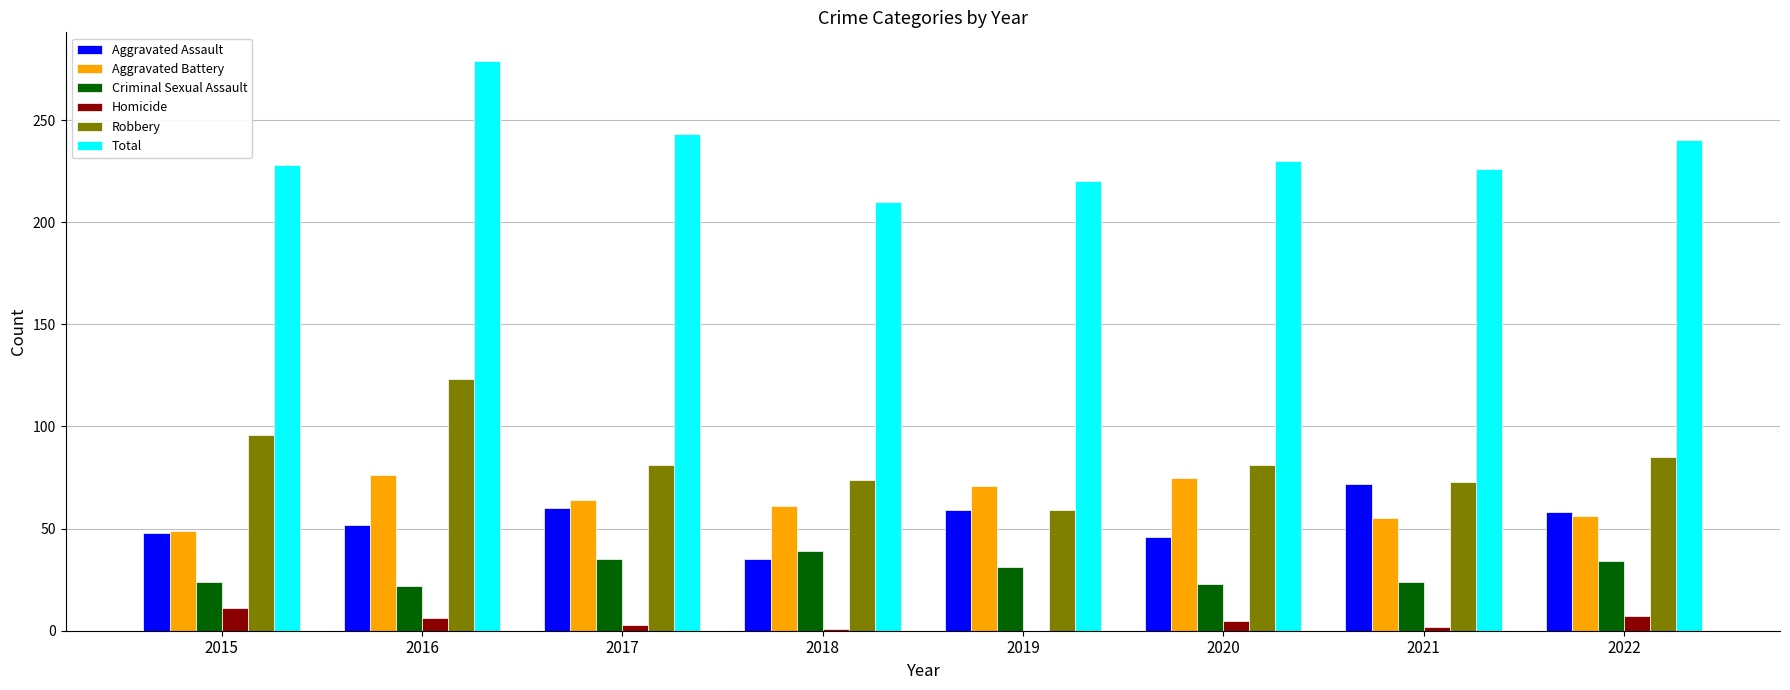

Count the number of data series in this chart.

6